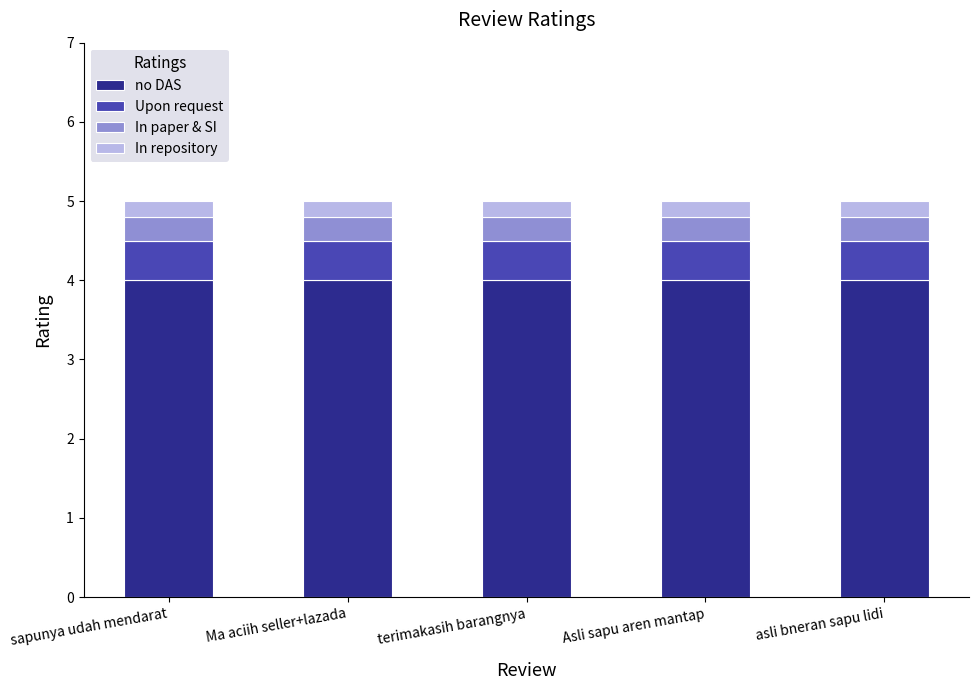

What is the maximum value for no DAS?

4.0